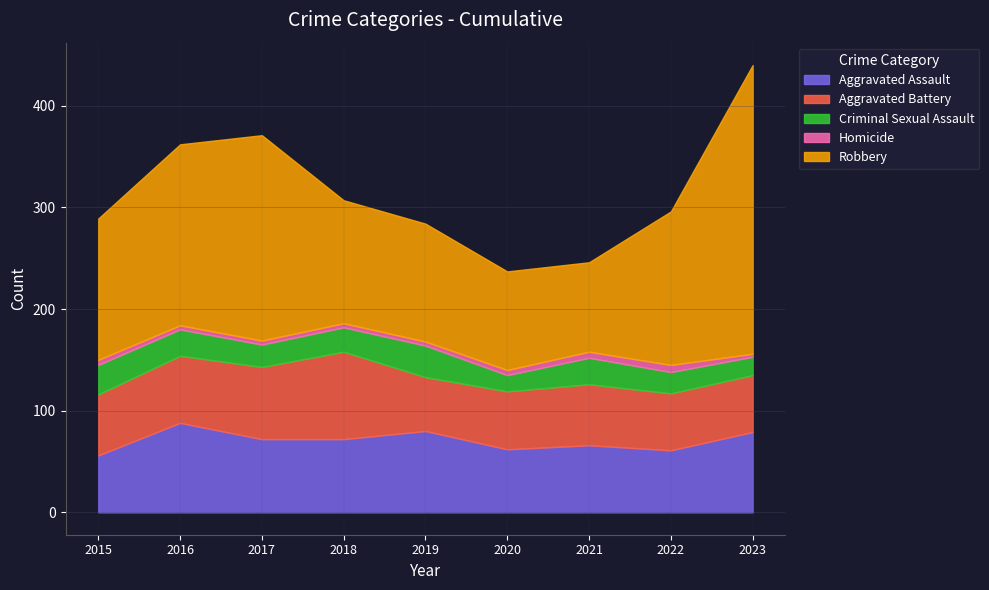

What is the difference between the highest and lowest values at 2015?

134